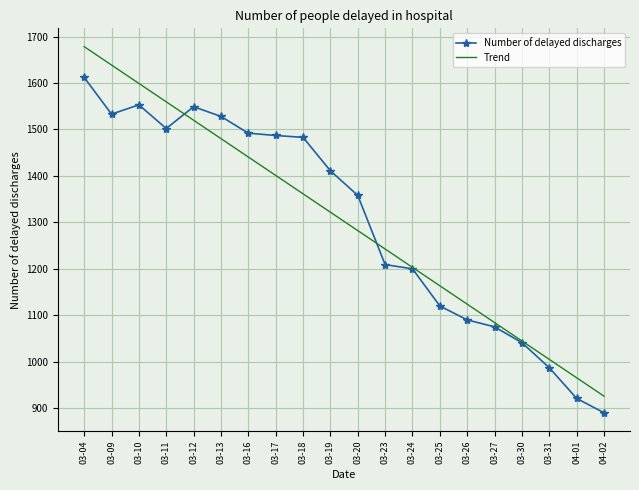

Reading right to left, extract all data points from this chart.

Number of delayed discharges: 890.0	921.0	987.0	1041.0	1075.0	1090.0	1120.0	1200.0	1209.0	1358.0	1411.0	1483.0	1487.0	1492.0	1528.0	1549.0	1502.0	1553.0	1533.0	1612.0
Trend: 925.8	965.4	1005.0	1044.6	1084.2	1123.8	1163.4	1203.0	1242.6	1282.2	1321.9	1361.5	1401.1	1440.7	1480.3	1519.9	1559.5	1599.1	1638.7	1678.3